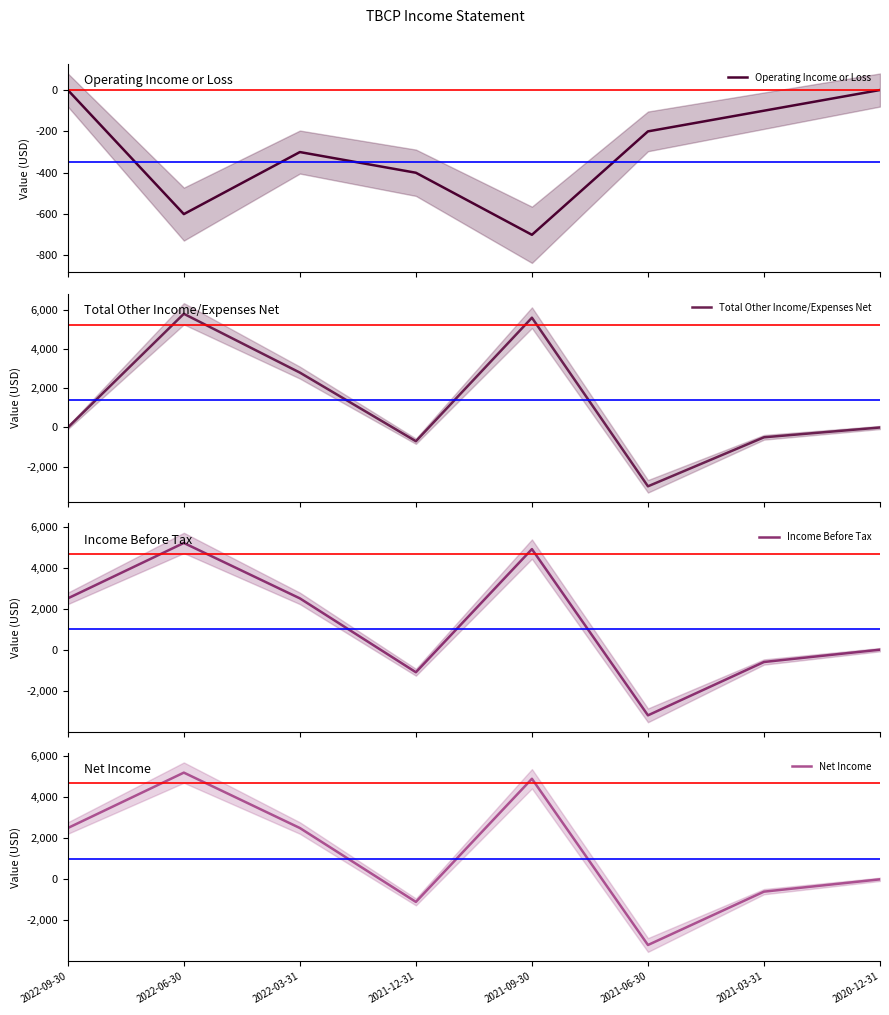

What is the approximate value of Operating Income or Loss at 2021-12-31?

-400